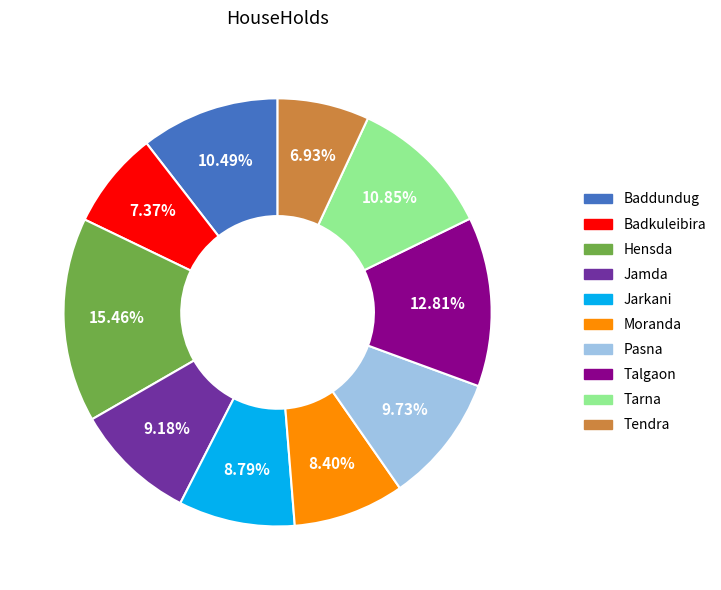

Which category has the biggest portion of the pie?

Hensda